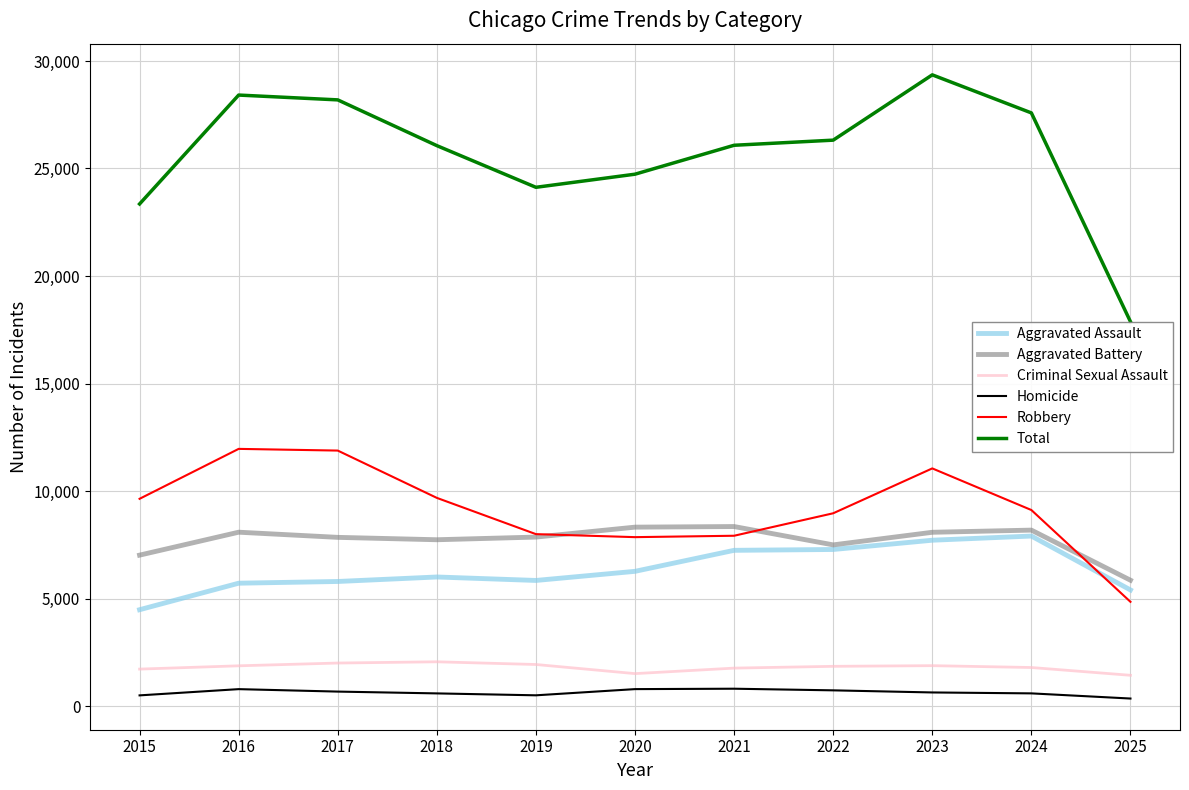

What is the sum of all Homicide values?

6934